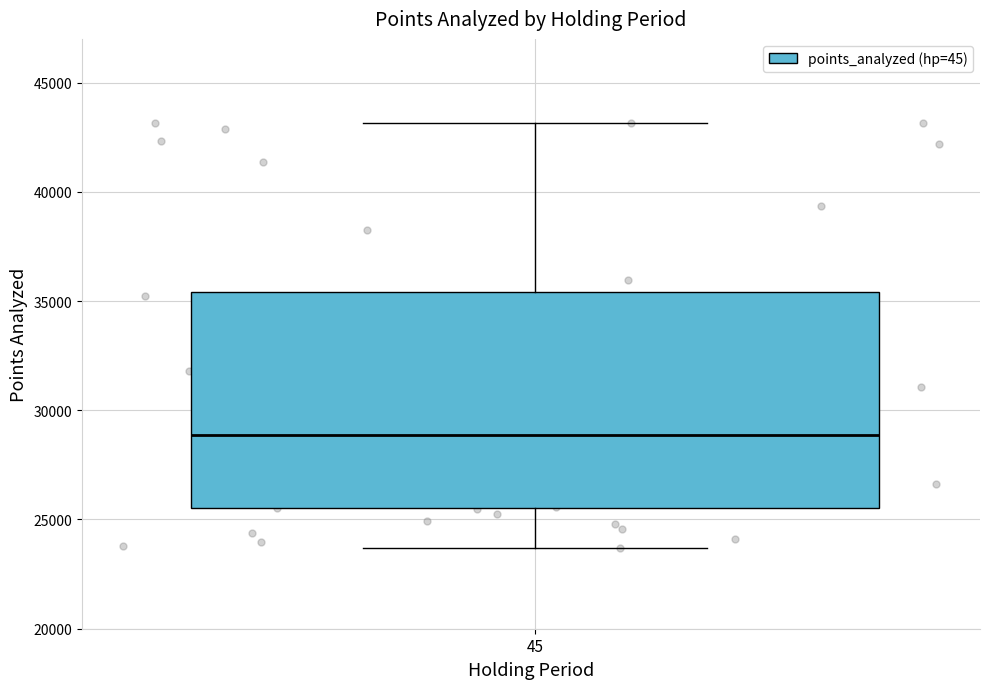

Where is the upper edge of the box at x = 45 on the y-axis? The values are not printed on the chart, so give them approximately, as read against the axis.

35500